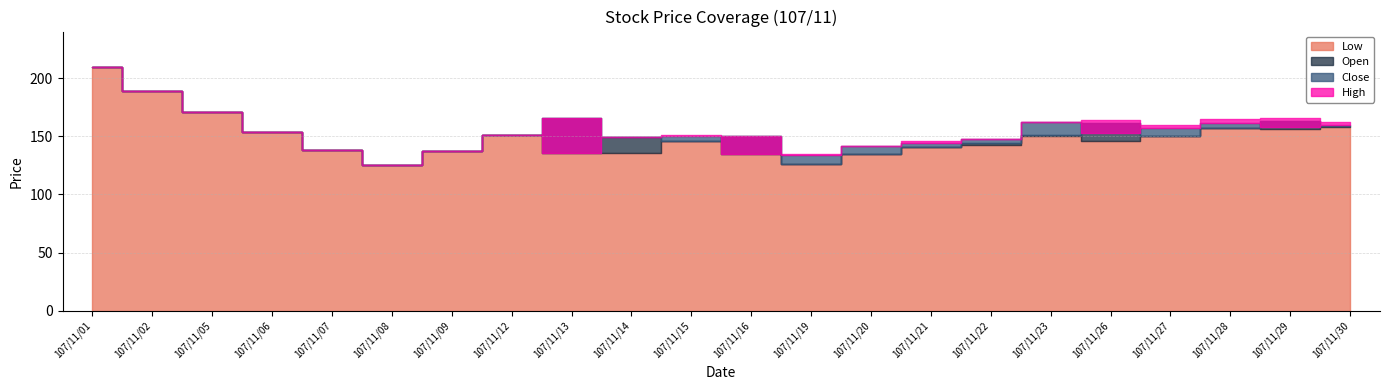

List the series in order of their peak value, lowest first.

Open, High, Low, Close